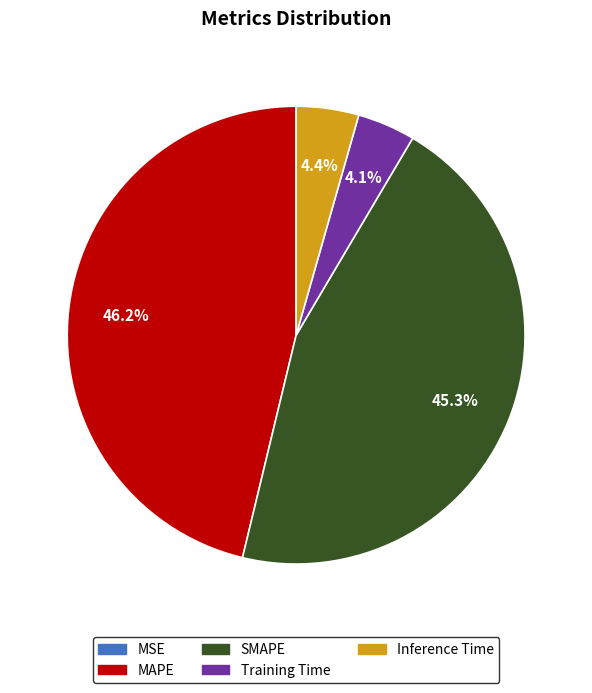

Which category has the biggest portion of the pie?

MAPE